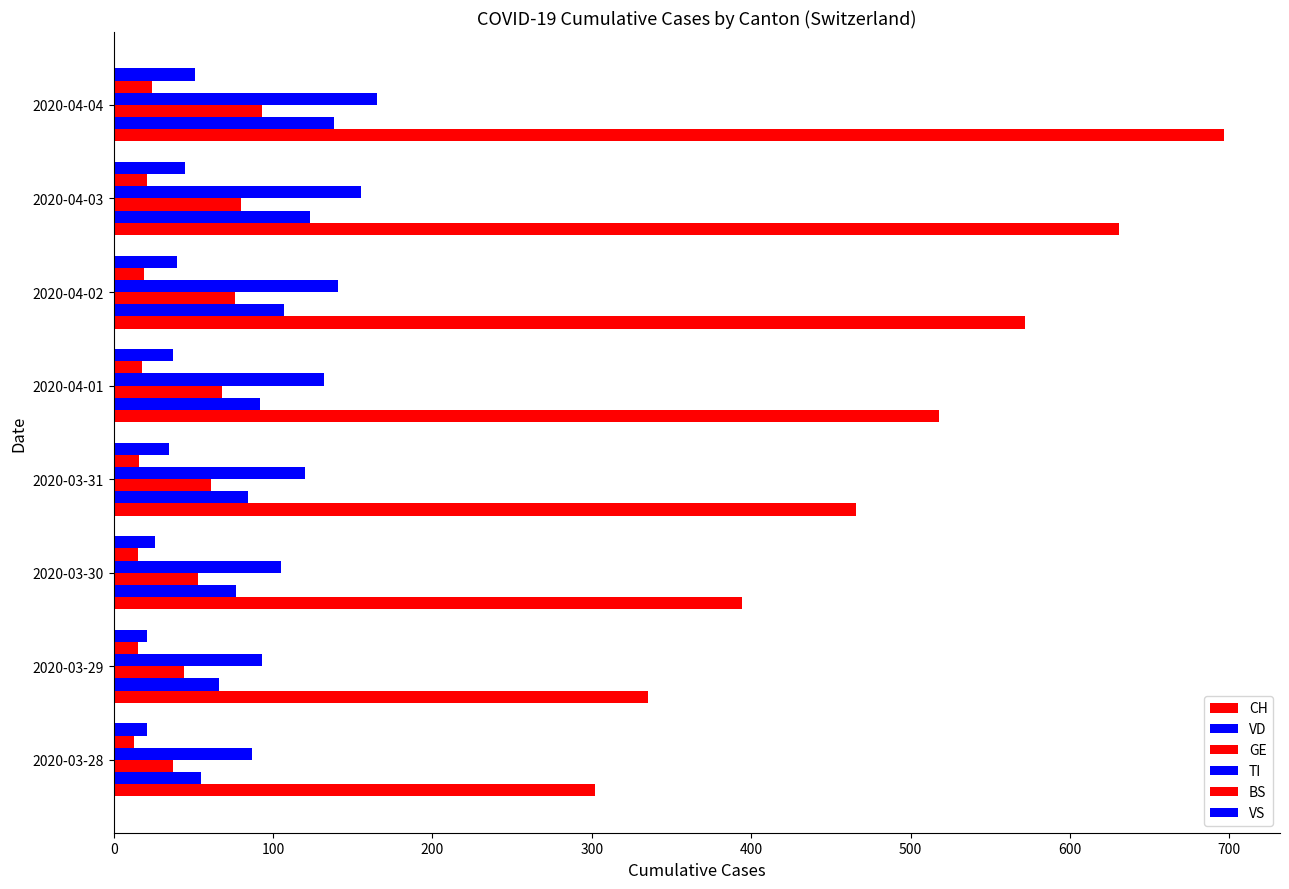

How many values in the BS series are below 18?

4